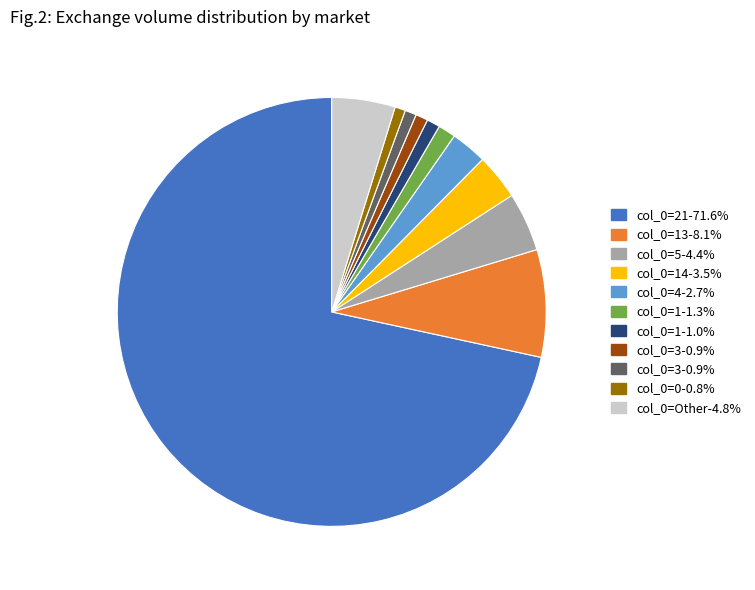

Which category accounts for the majority?

21